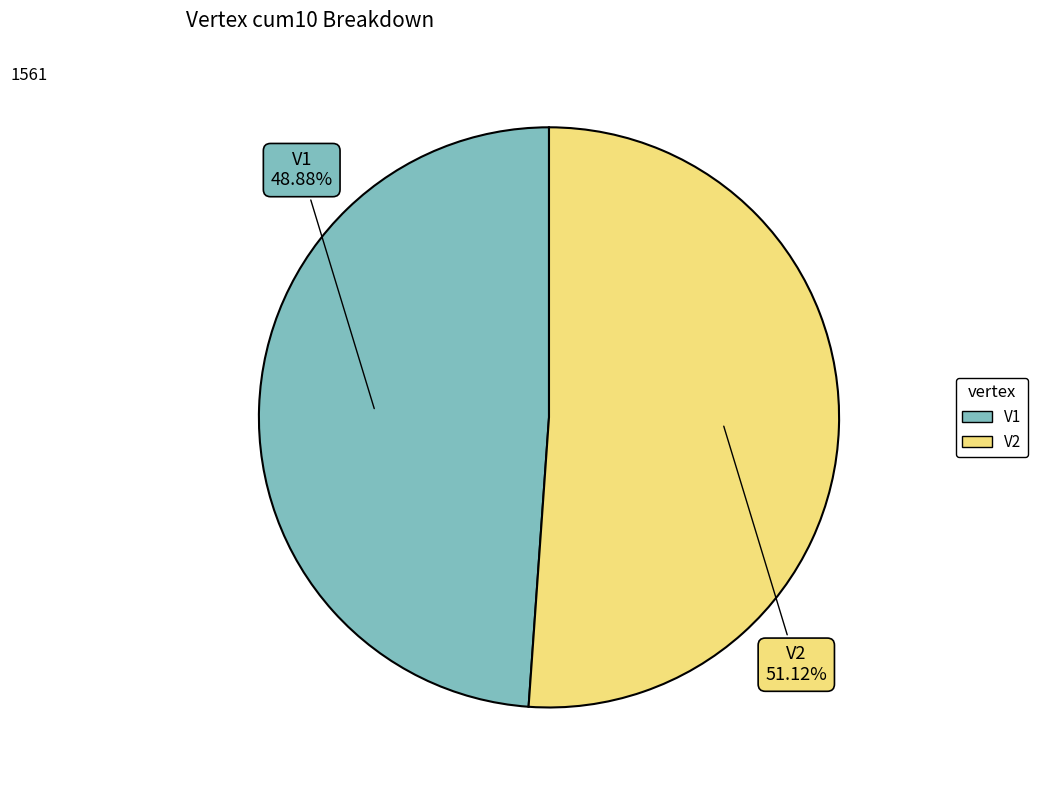

To the nearest percent, what percentage of the pie is V1?

49%